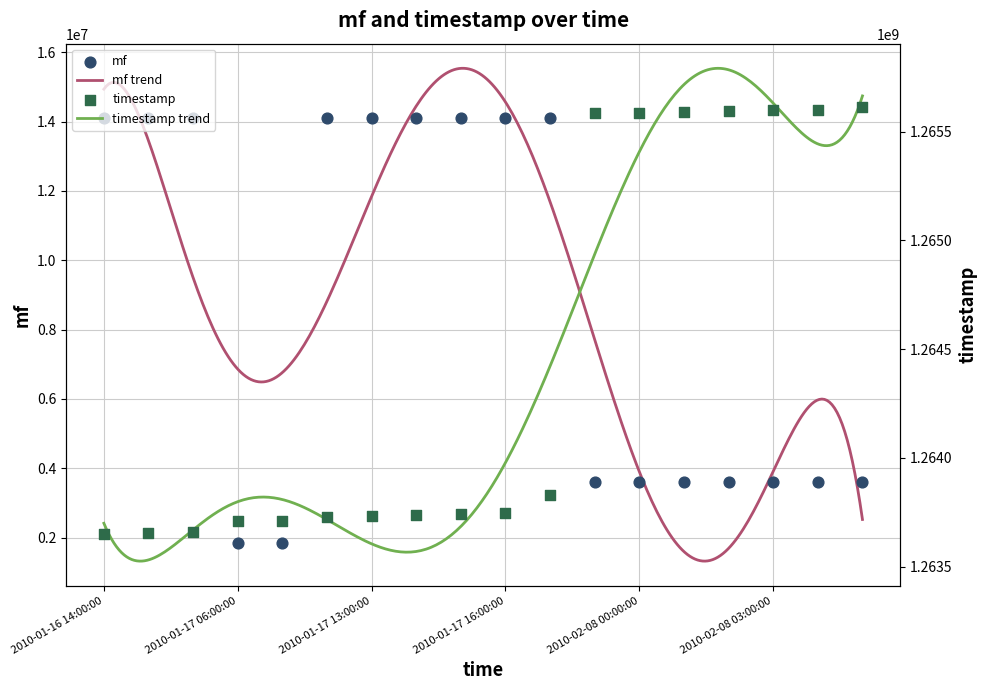

What is the lowest value of the mf trend series?

1322329.7